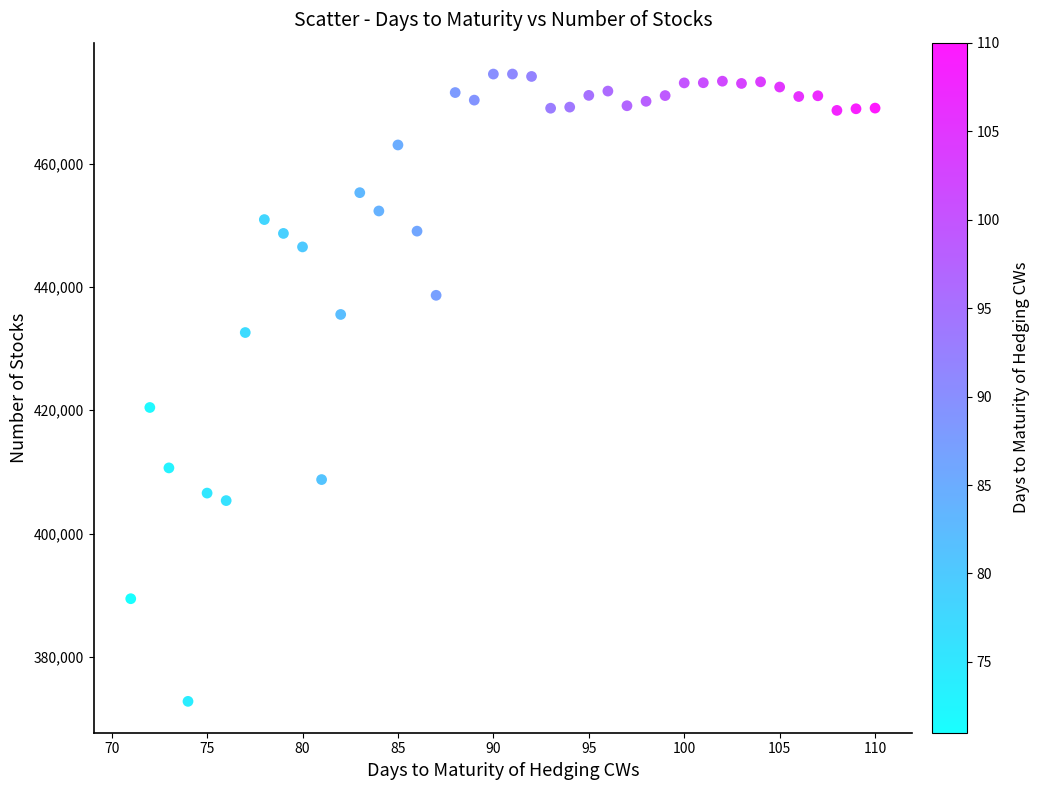

What Y value in the scatter plot is closest to 423654?

420444.1